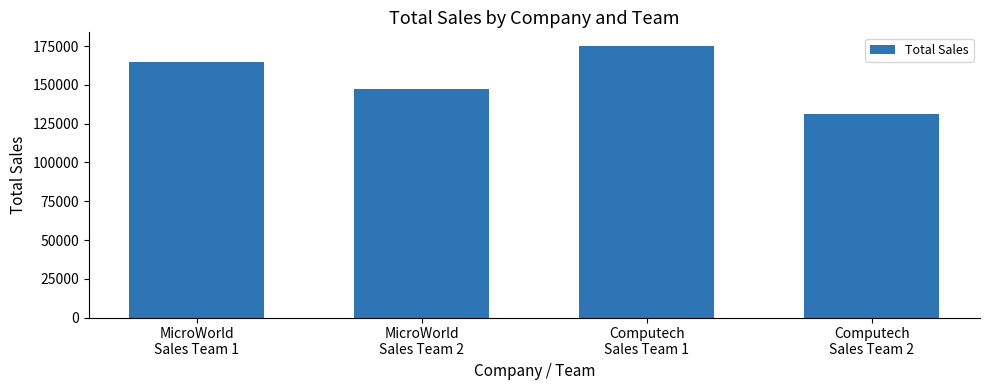

List the labels in order of value, smallest first.

Computech
Sales Team 2, MicroWorld
Sales Team 2, MicroWorld
Sales Team 1, Computech
Sales Team 1